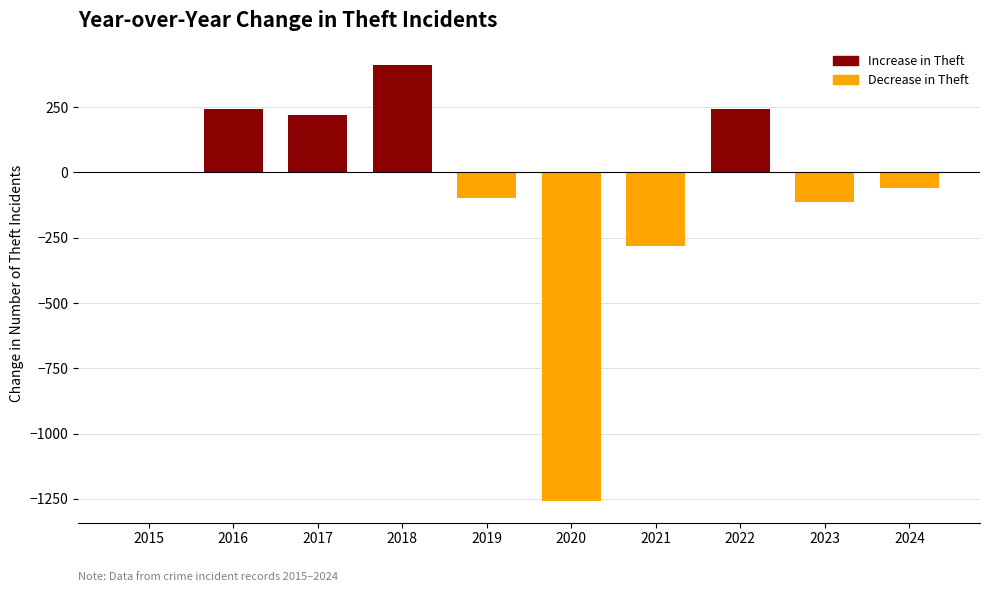

Between 2018 and 2020, which is larger?

2018